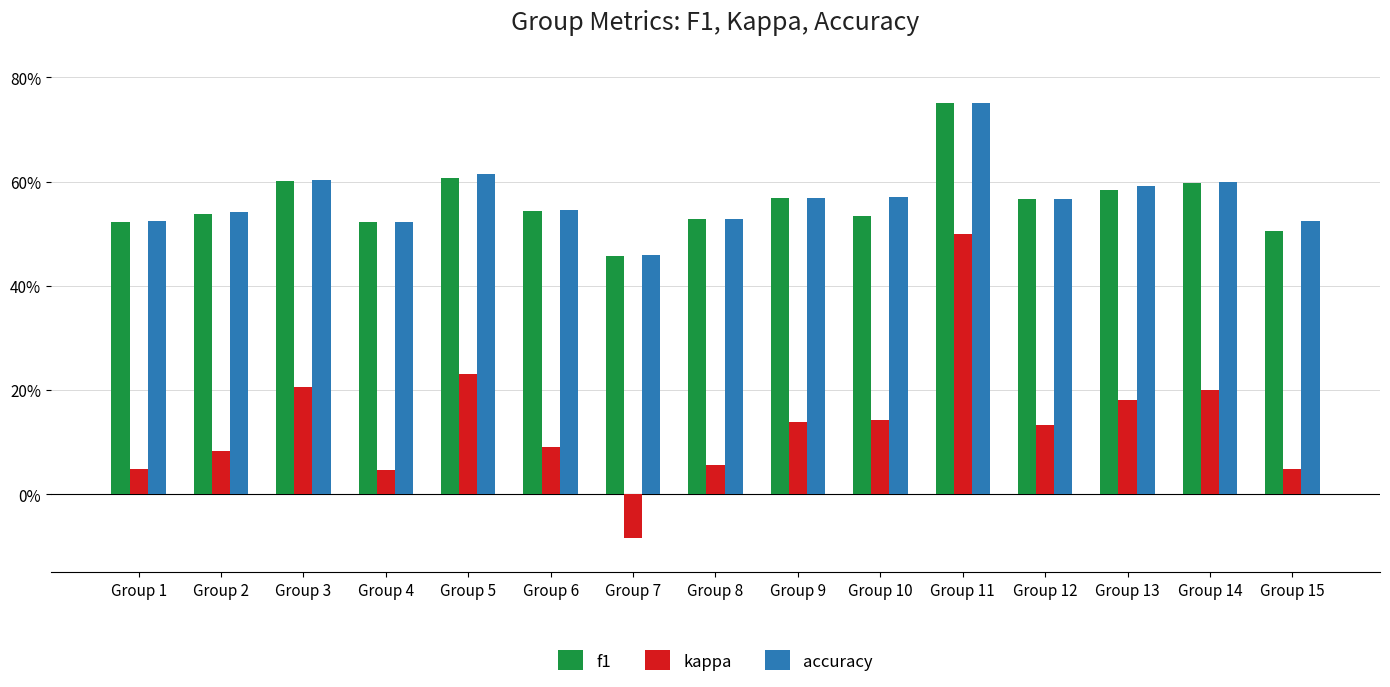

What are all the series names shown in the legend?

f1, kappa, accuracy